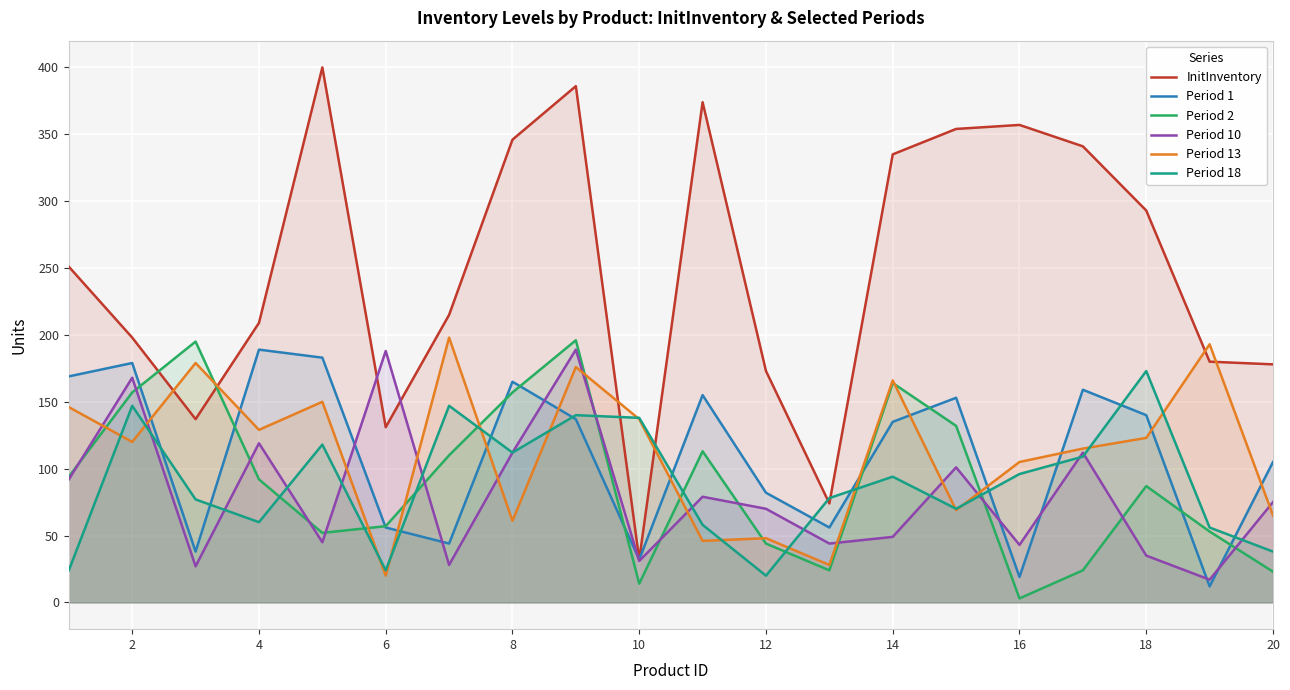

How many times do InitInventory and Period 10 cross each other?

2